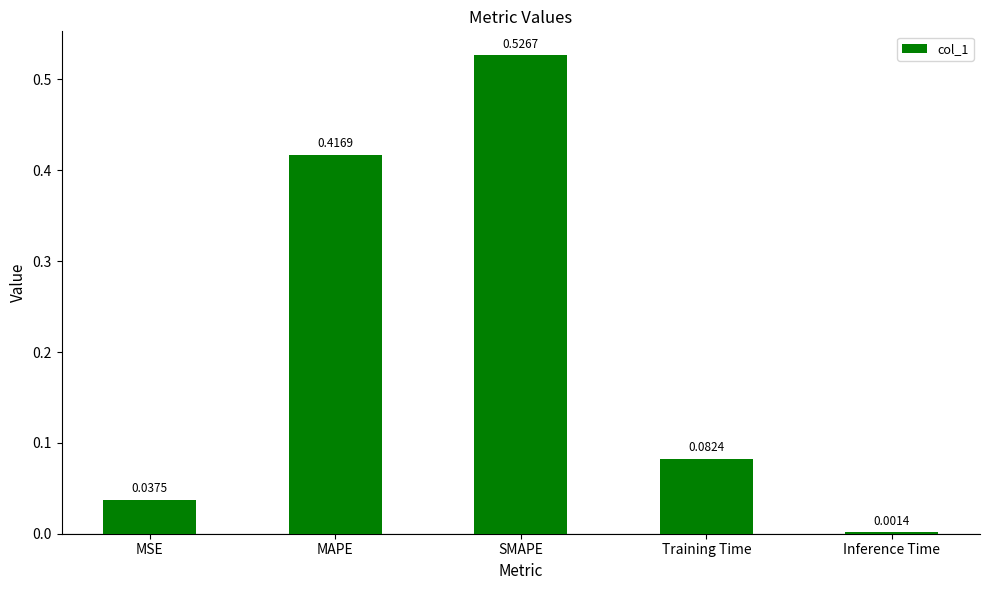

At which category does the chart reach its peak across all series?

SMAPE